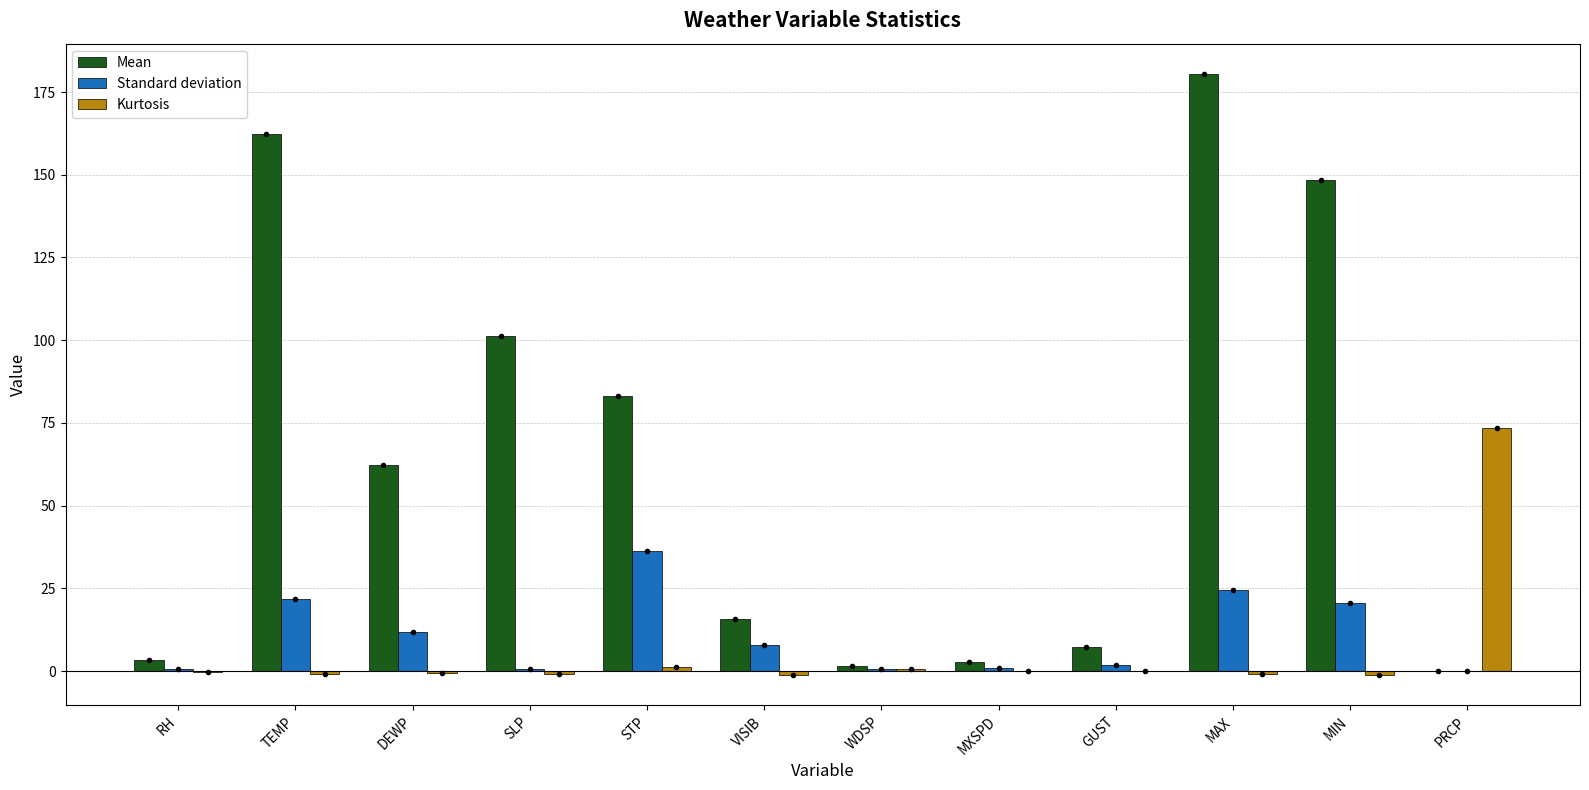

How many groups of bars are there?

12